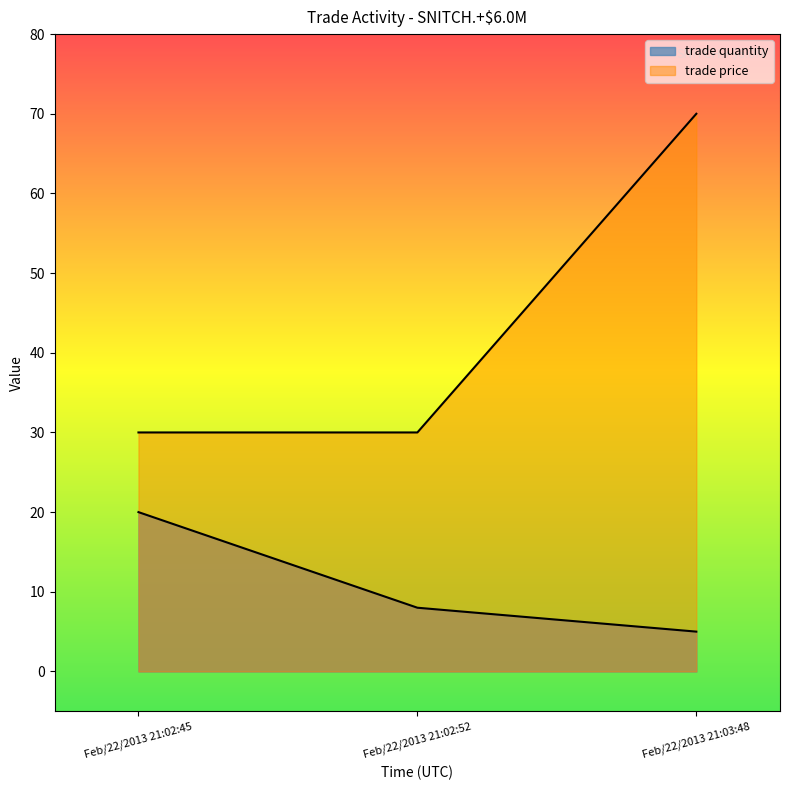

What is the maximum value for trade quantity?

20